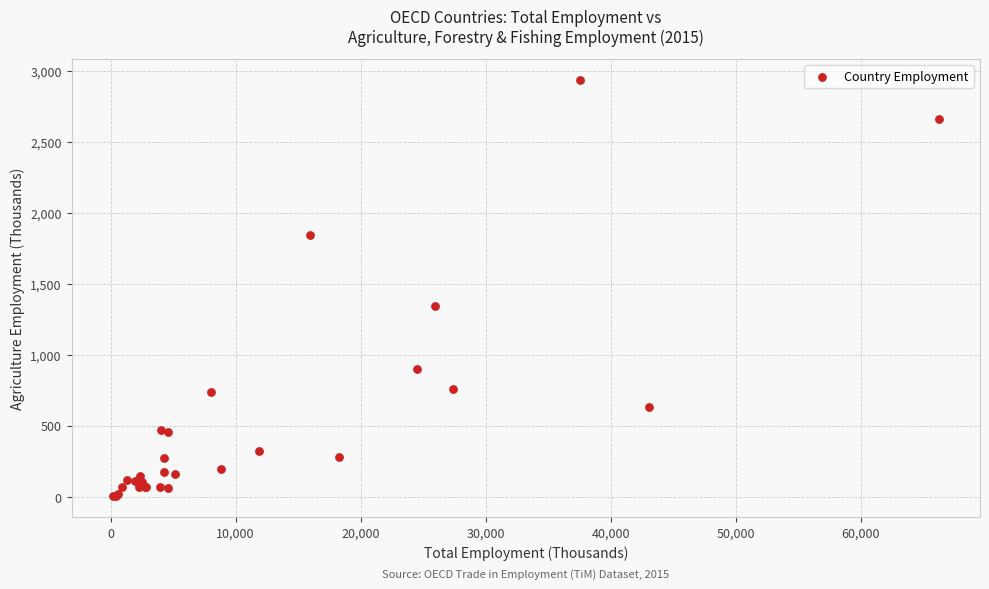

What Y value in the scatter plot is closest to 1469?

1344.9